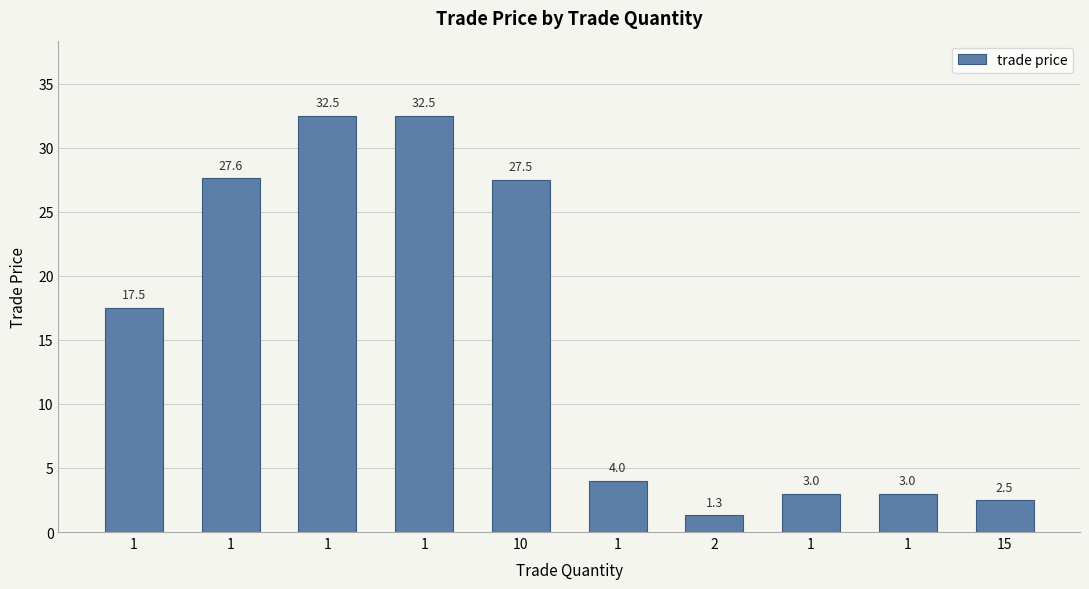

How many values are below 17?

5